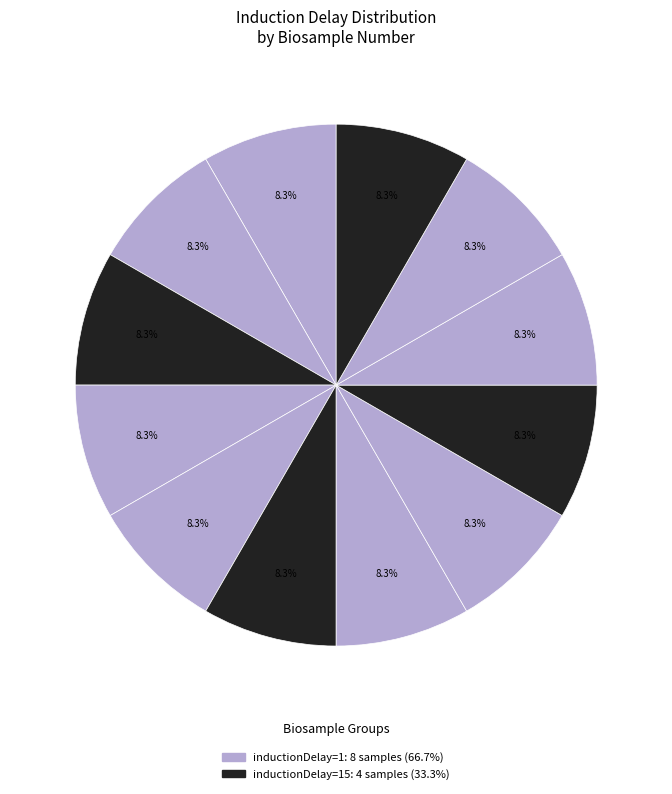

What is the smallest slice in the pie chart?

1